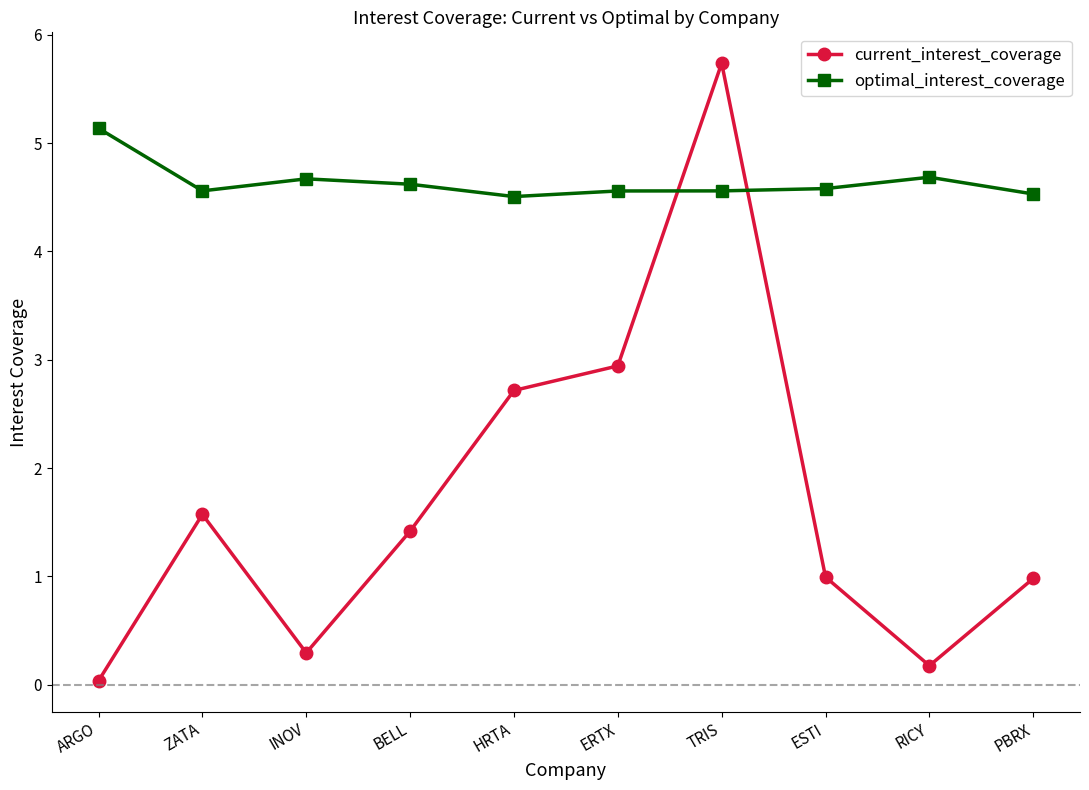

True or false: current_interest_coverage has more than 0 interior local peaks.

True